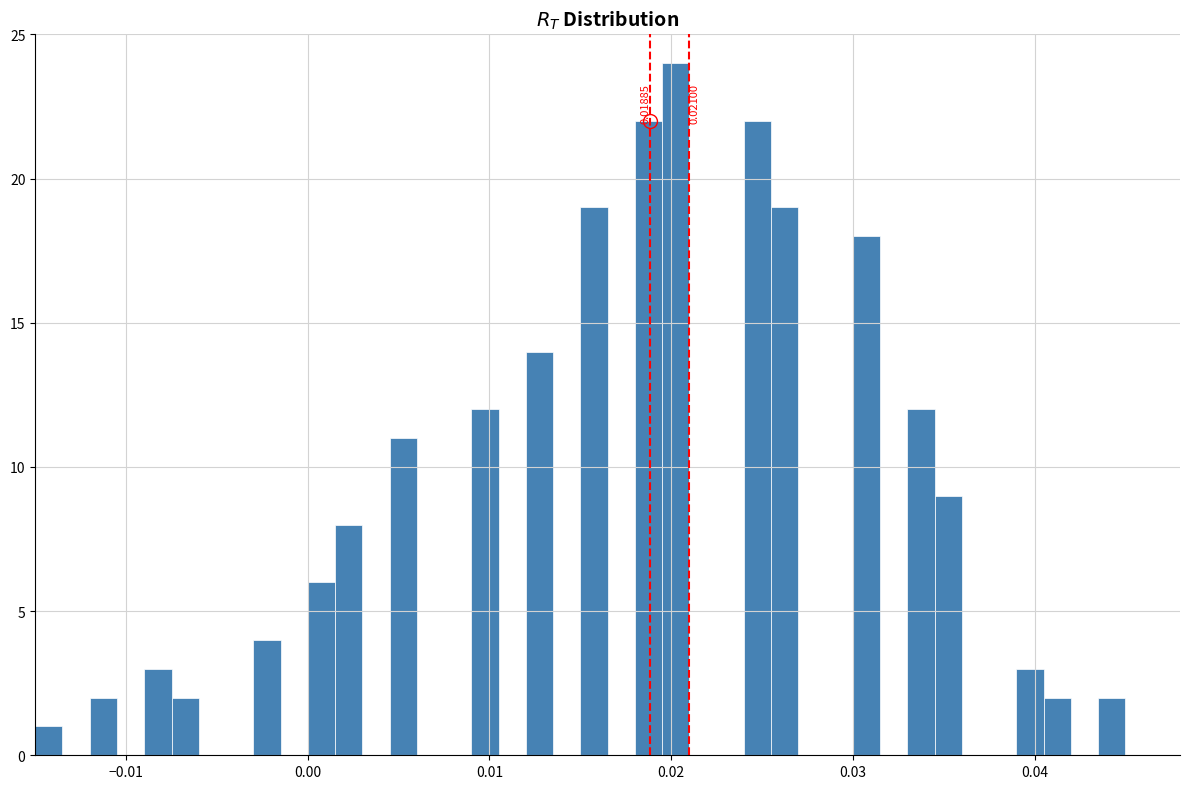

Read against the x-axis, roughly where is the centre of the tallest bar?

0.020